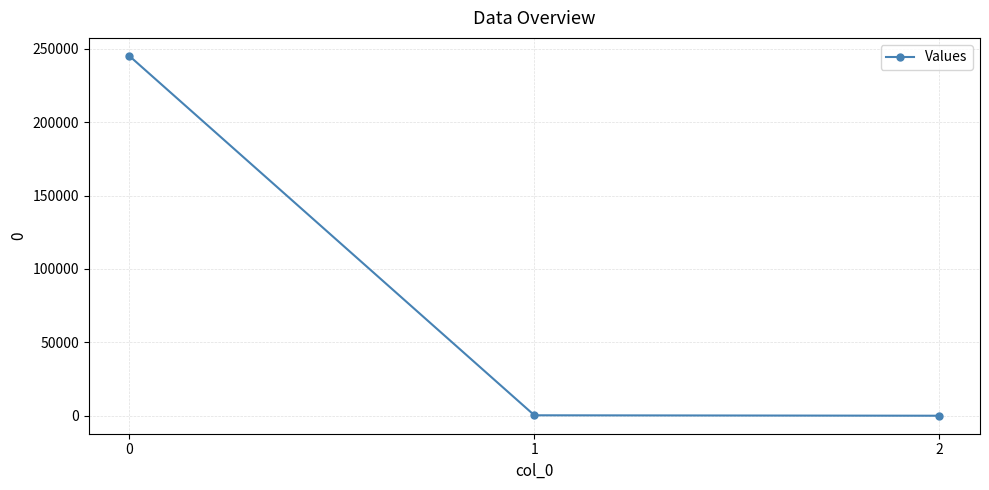

What is the maximum value shown in the chart?

245125.1